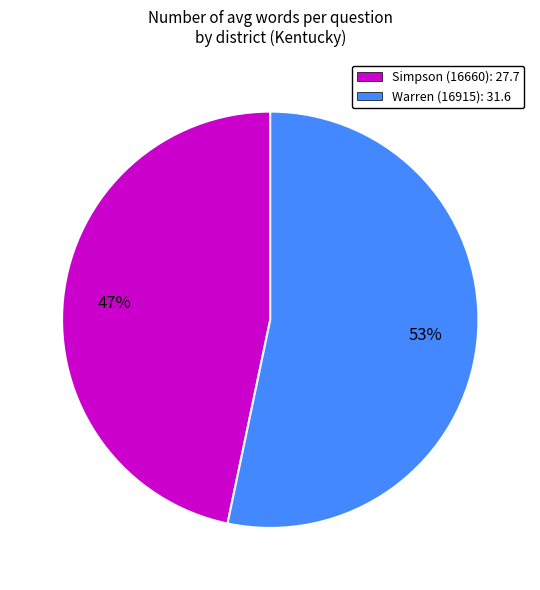

Which slice is the smallest?

Simpson (16660)